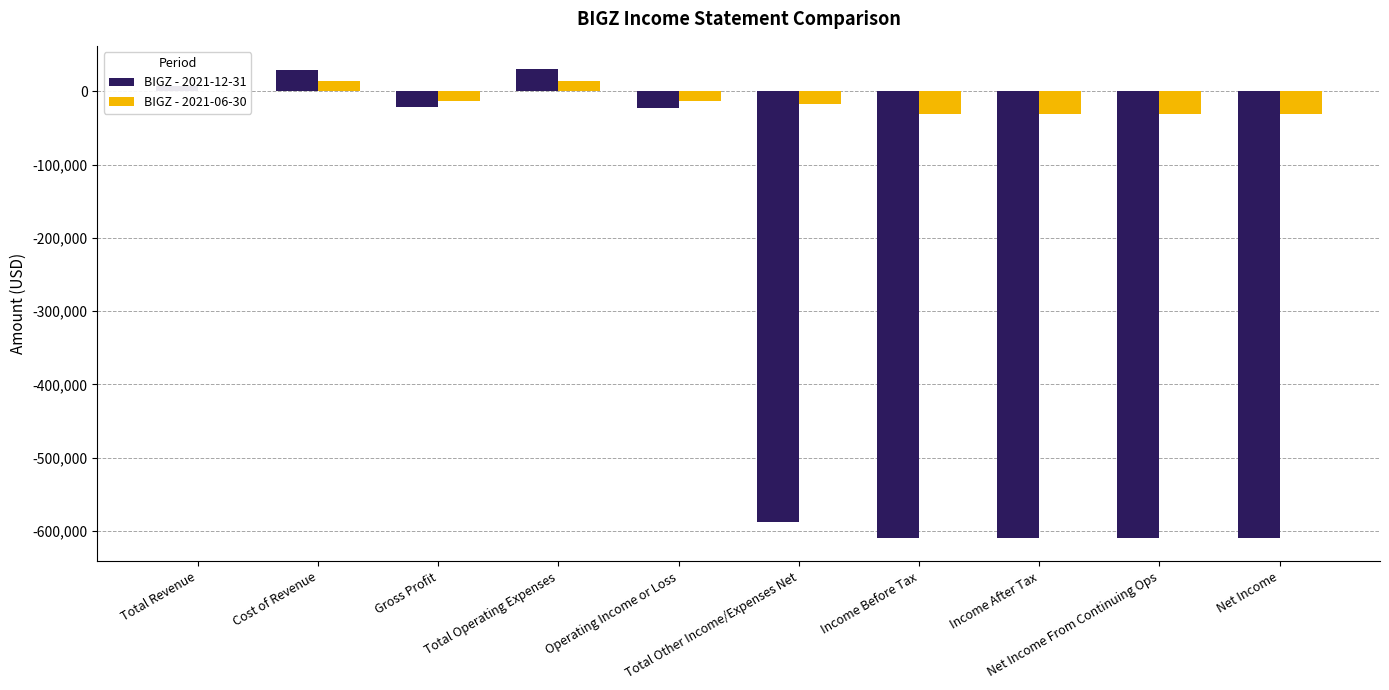

What is the sum of all BIGZ - 2021-12-31 values?

-3001600